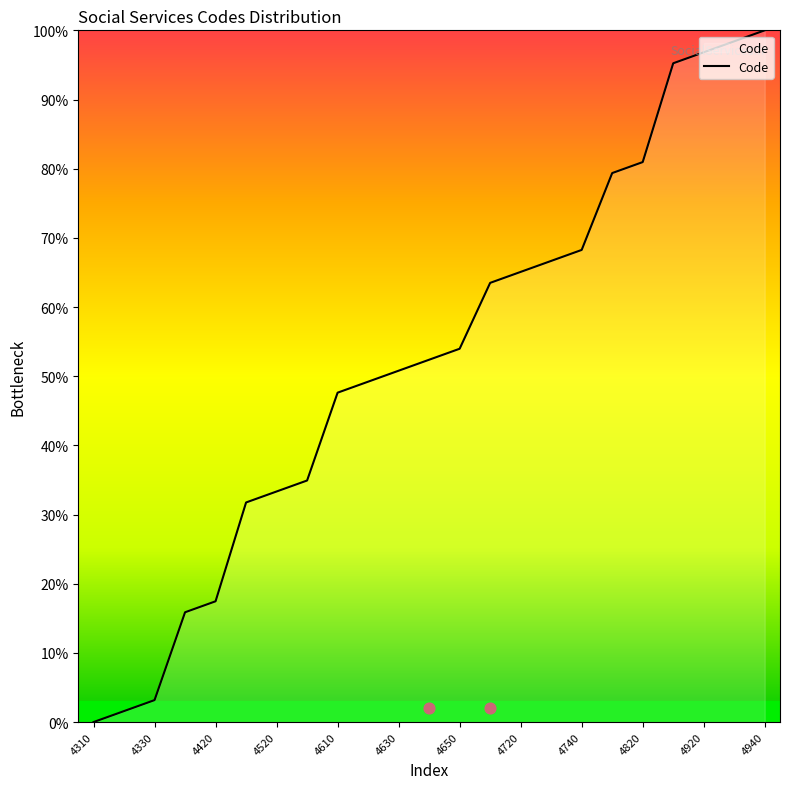

What is the change in value from 4810 to 4930?

+19.0